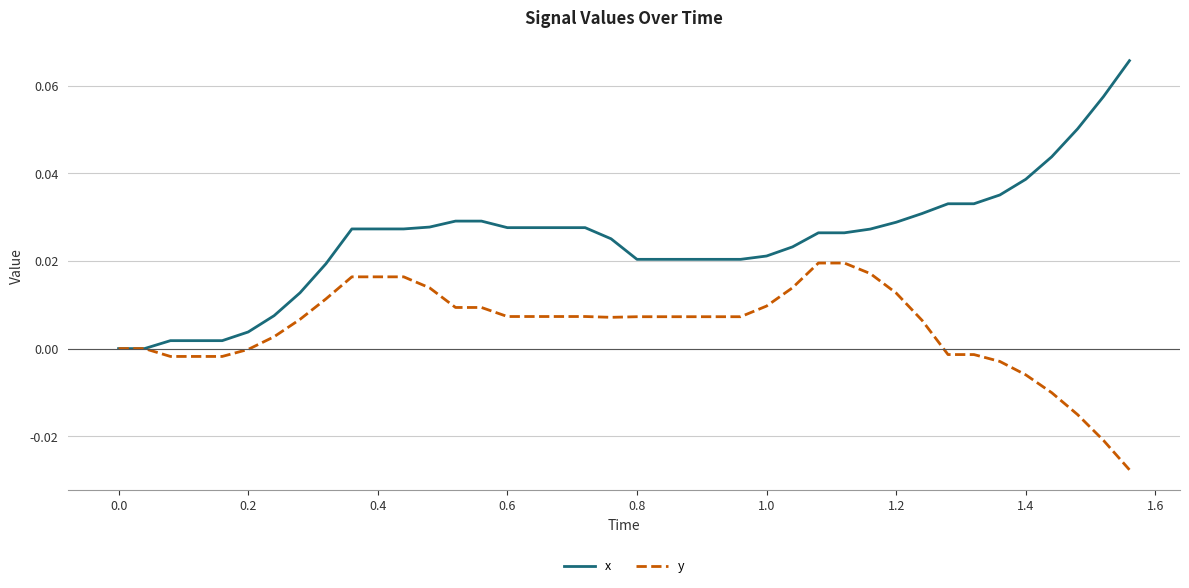

How many lines are shown in the chart?

2